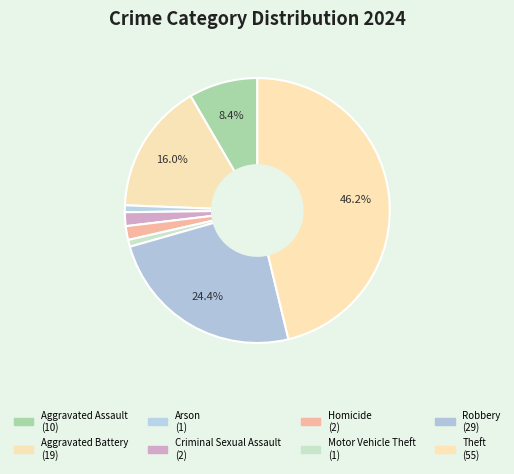

Rank the categories by value from lowest to highest.

Arson, Motor Vehicle Theft, Criminal Sexual Assault, Homicide, Aggravated Assault, Aggravated Battery, Robbery, Theft